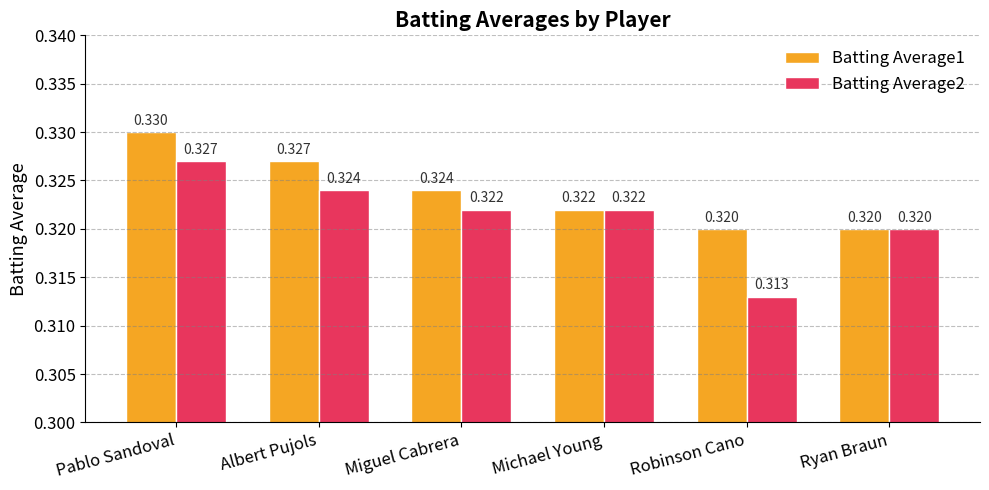

What is the sum of all Batting Average2 values?

1.9